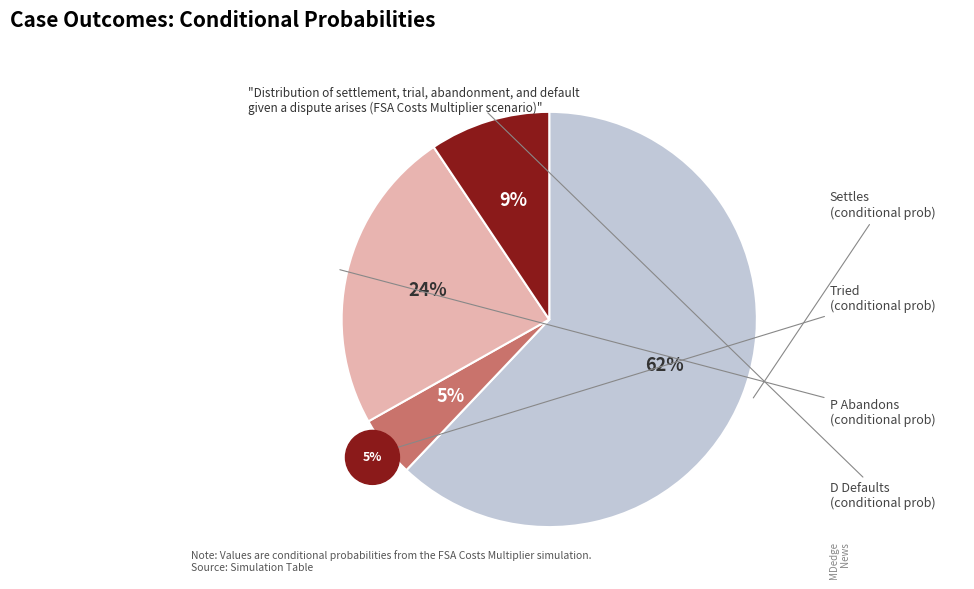

Is there any slice that represents more than half of the pie?

Yes